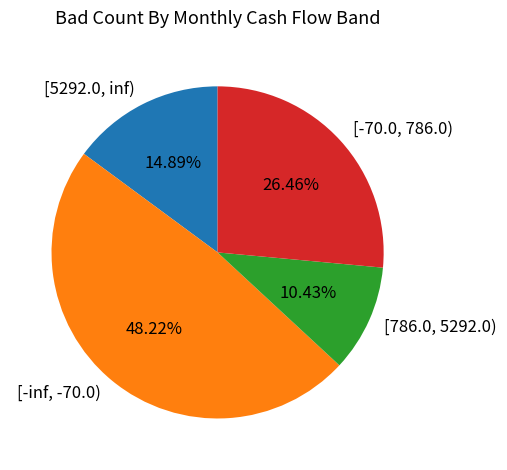

Does any single category account for the majority?

No